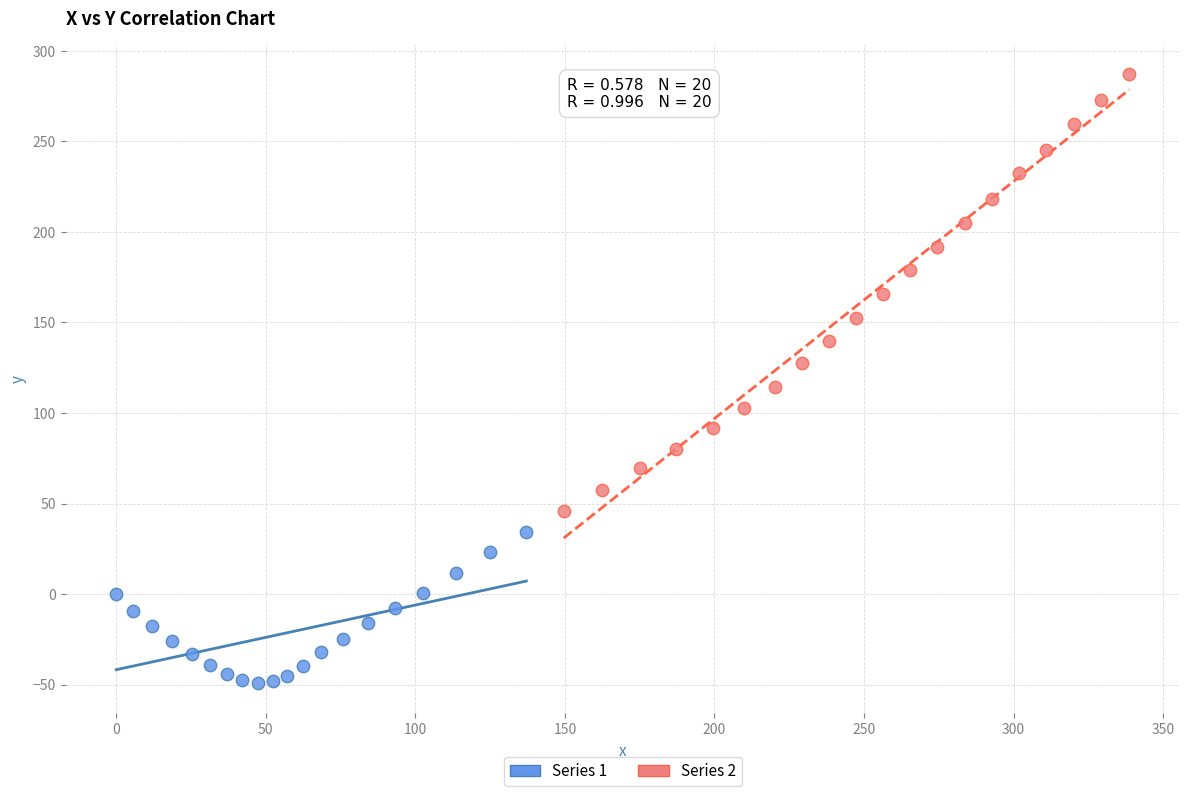

Which series contains the lowest Y value?

Series 1